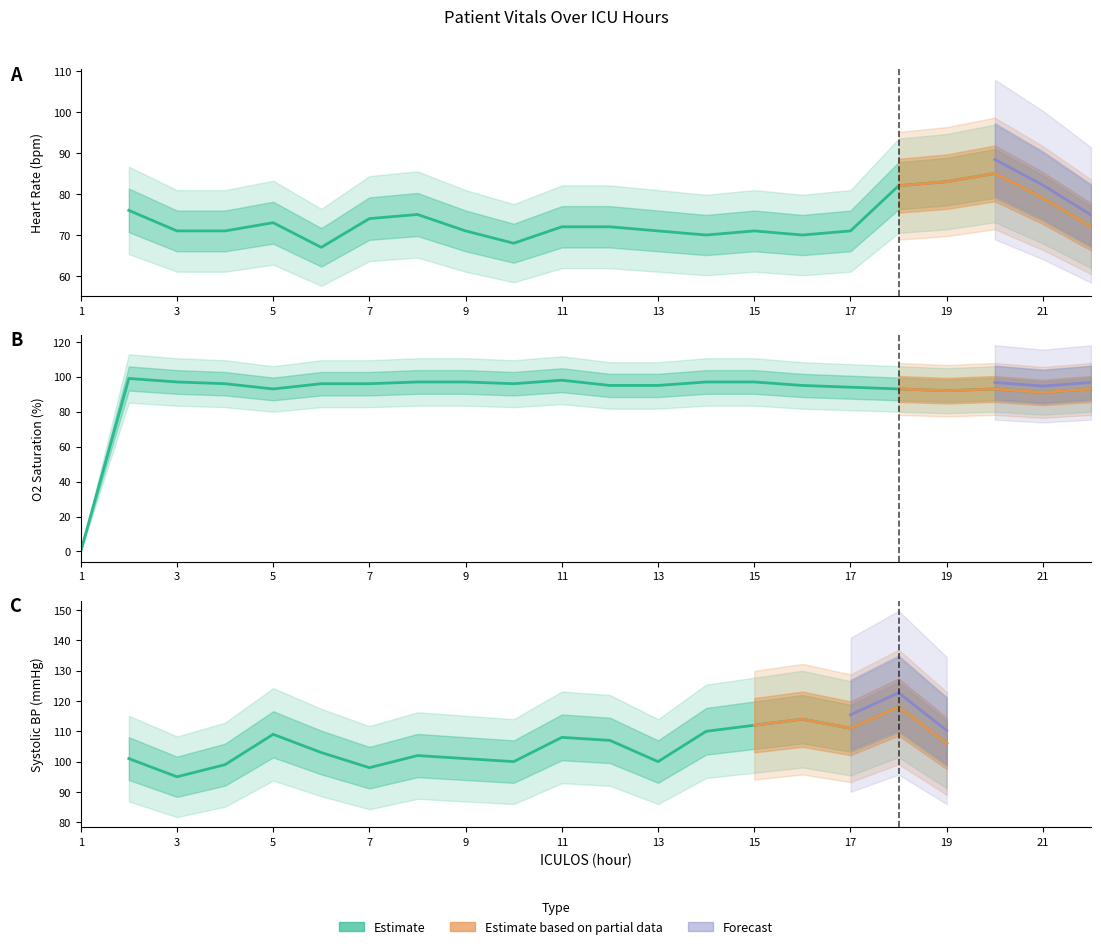

Is the value of Resp at 1 greater than the value of SBP at 2?

No